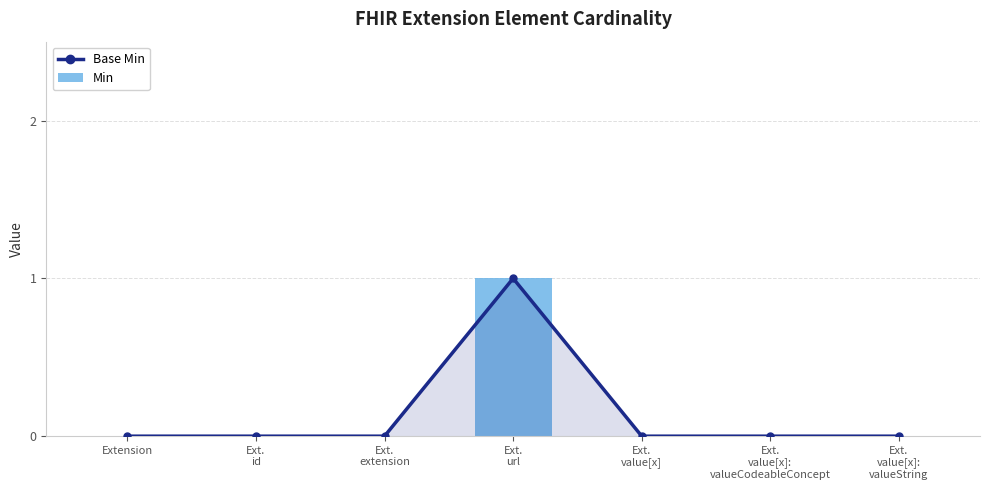

Reading left to right, list all the values displayed in this chart.

Base Min: Extension=0	Ext.
id=0	Ext.
extension=0	Ext.
url=1	Ext.
value[x]=0	Ext.
value[x]:
valueCodeableConcept=0	Ext.
value[x]:
valueString=0
Min: Extension=0	Ext.
id=0	Ext.
extension=0	Ext.
url=1	Ext.
value[x]=0	Ext.
value[x]:
valueCodeableConcept=0	Ext.
value[x]:
valueString=0